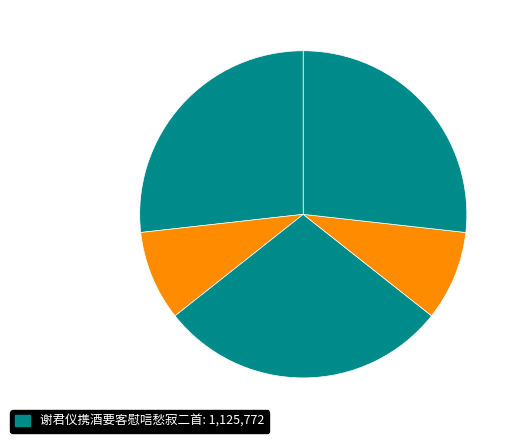

Count the number of slices in the pie.

5